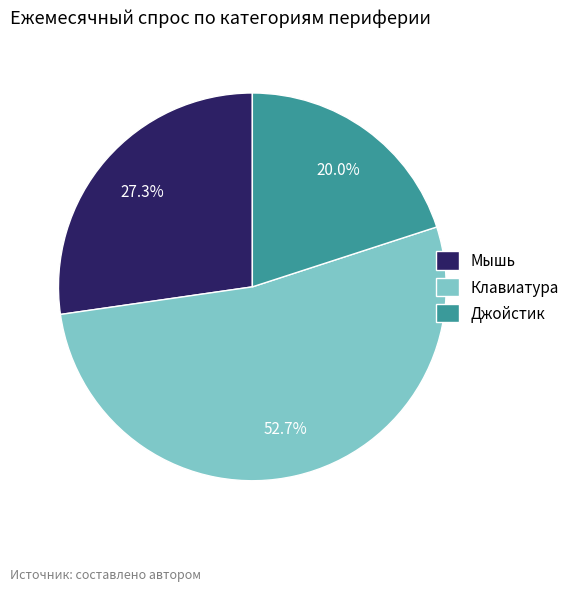

Count the number of slices in the pie.

3